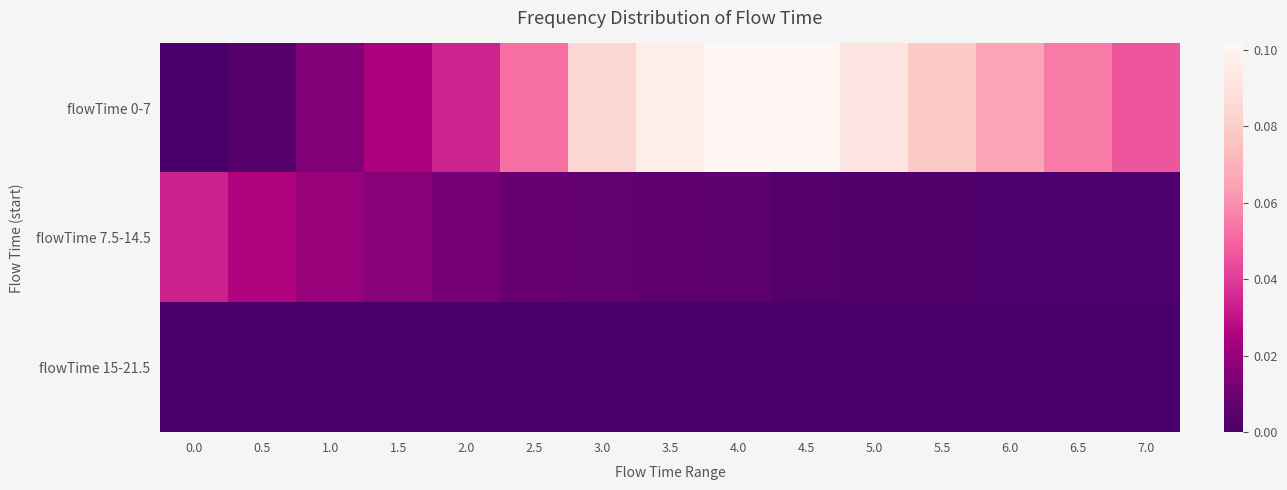

Reading right to left, transcribe all the data shown in this chart.

flowTime 0-7: 7.0=0.0	6.5=0.1	6.0=0.1	5.5=0.1	5.0=0.1	4.5=0.1	4.0=0.1	3.5=0.1	3.0=0.1	2.5=0.1	2.0=0.0	1.5=0.0	1.0=0.0	0.5=0.0	0.0=0.0
flowTime 7.5-14.5: 7.0=0.0	6.5=0.0	6.0=0.0	5.5=0.0	5.0=0.0	4.5=0.0	4.0=0.0	3.5=0.0	3.0=0.0	2.5=0.0	2.0=0.0	1.5=0.0	1.0=0.0	0.5=0.0	0.0=0.0
flowTime 15-21.5: 7.0=0.0	6.5=0.0	6.0=0.0	5.5=0.0	5.0=0.0	4.5=0.0	4.0=0.0	3.5=0.0	3.0=0.0	2.5=0.0	2.0=0.0	1.5=0.0	1.0=0.0	0.5=0.0	0.0=0.0